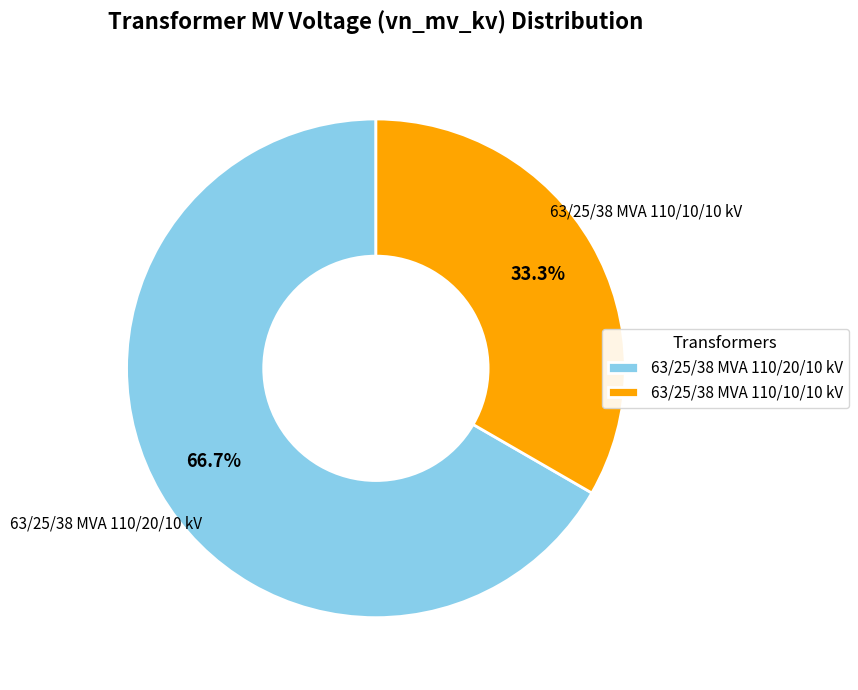

Which slice is the largest?

63/25/38 MVA 110/20/10 kV